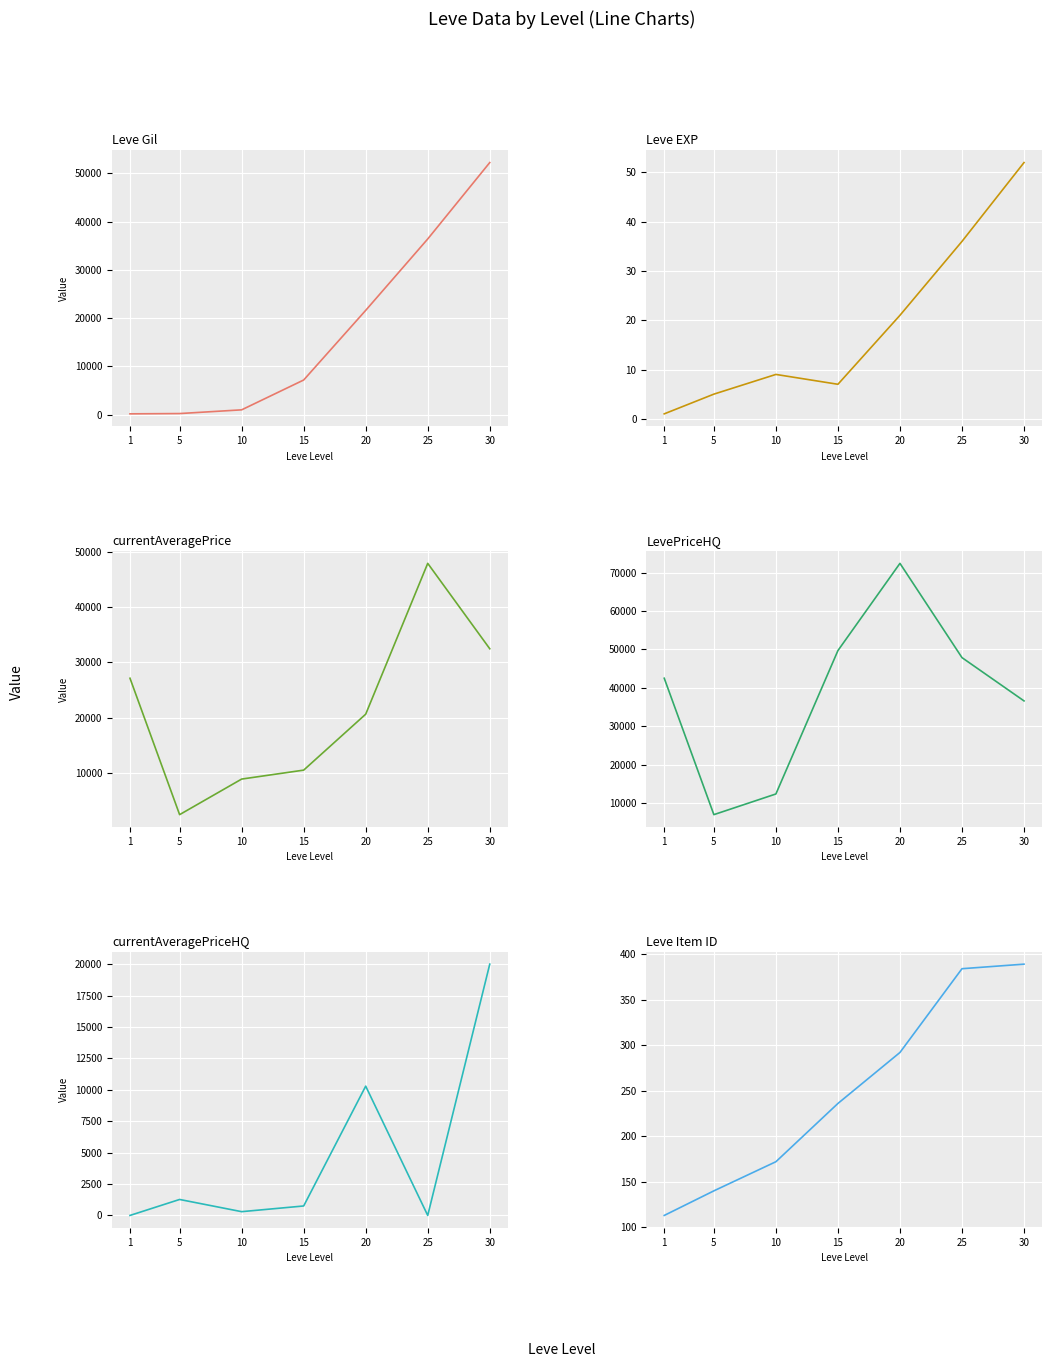

At which category is the sum across all series the highest?

30